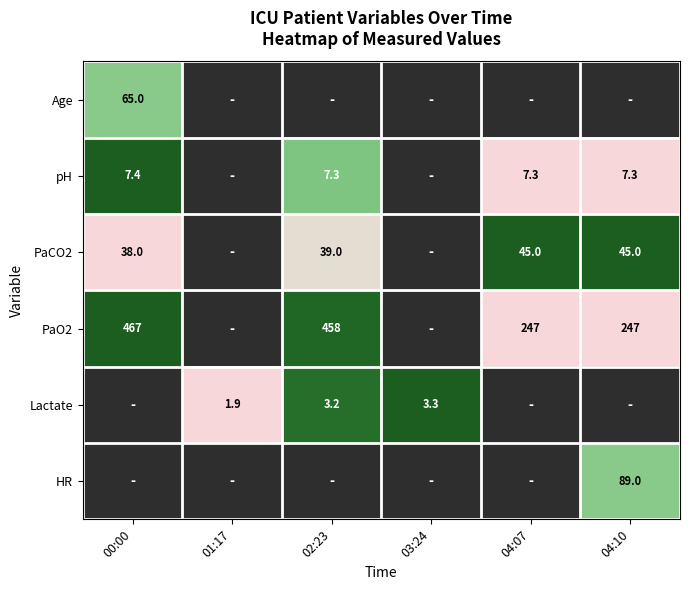

Is the value of PaCO2 at 02:23 greater than the value of PaO2 at 02:23?

No